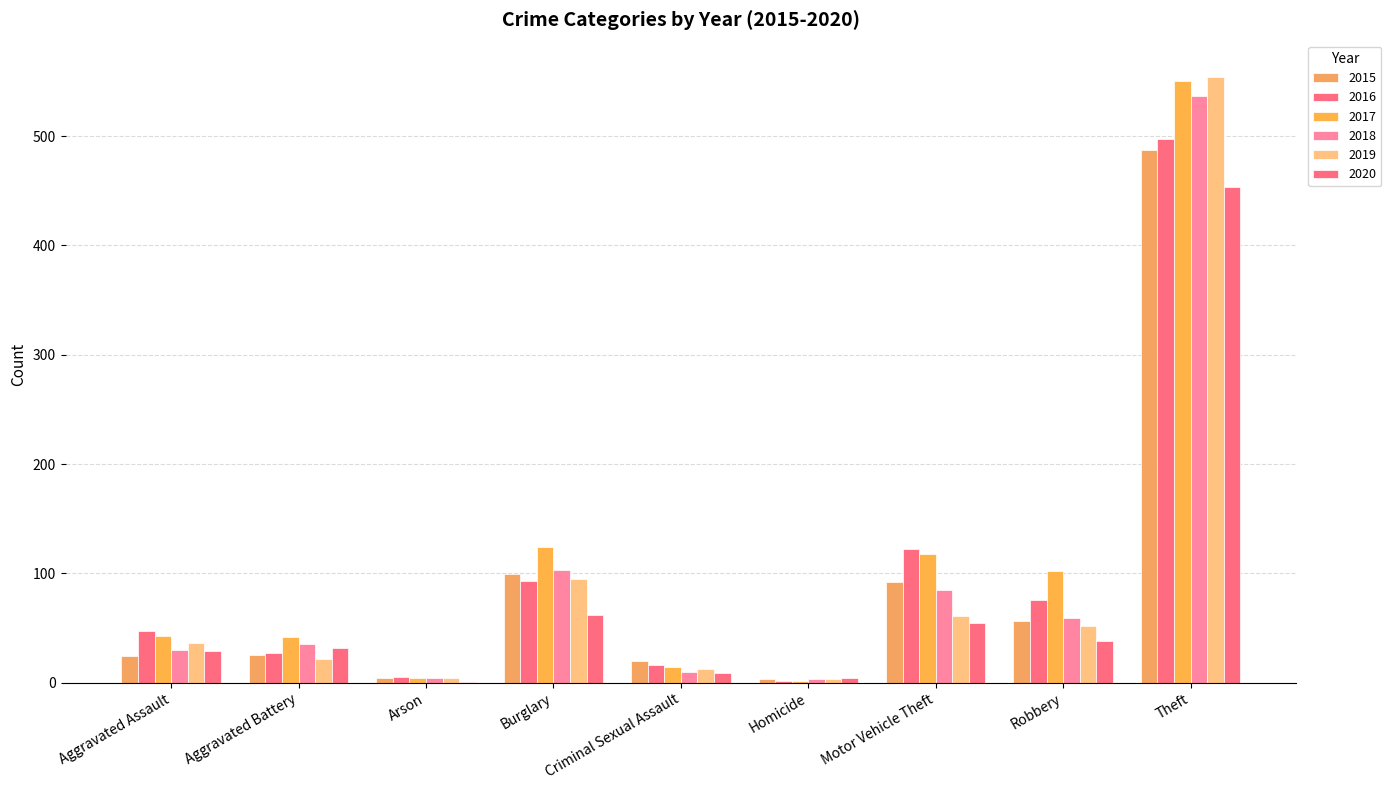

How many data points does each series have?

9